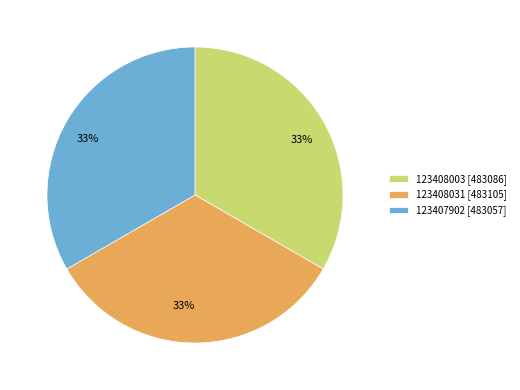

To the nearest percent, what portion does 123408003 represent?

33%